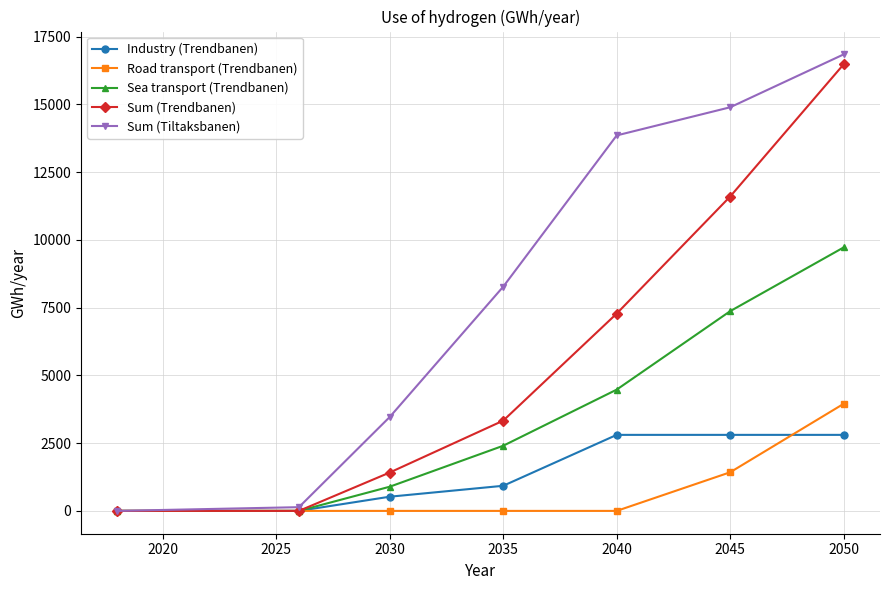

Which series has the widest spread of values?

Sum (Tiltaksbanen)